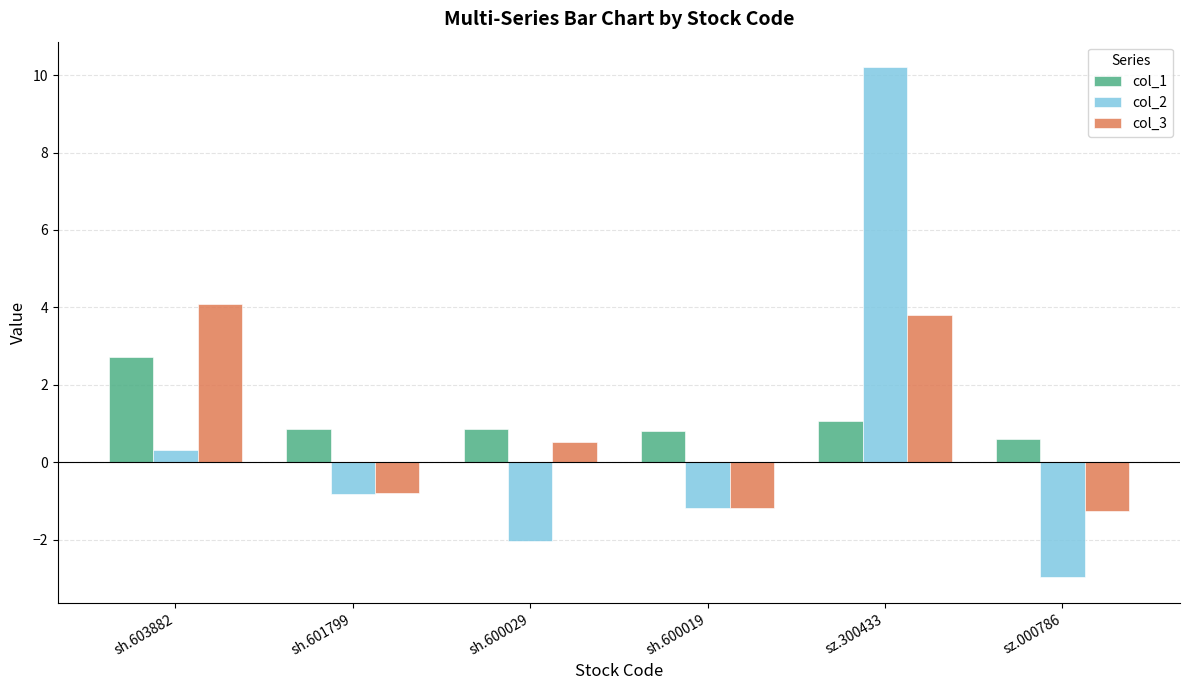

Count the number of data series in this chart.

3